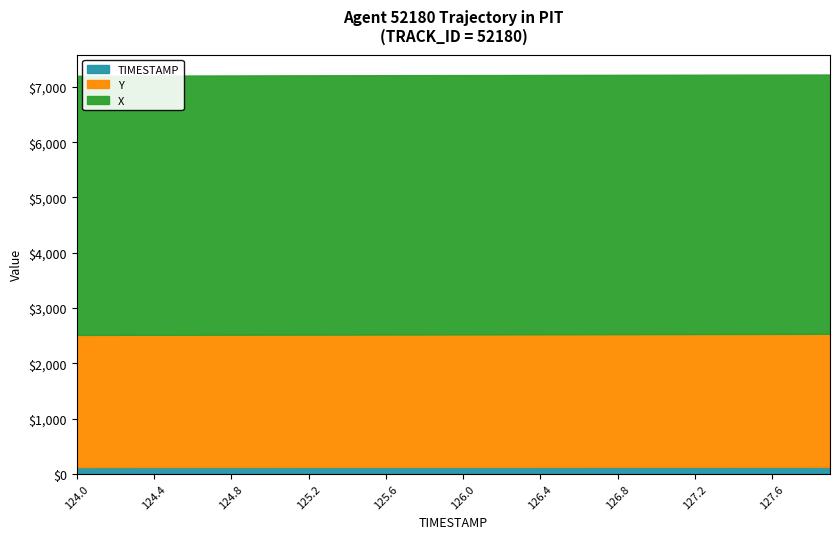

What is the average value of the X series?

4690.8